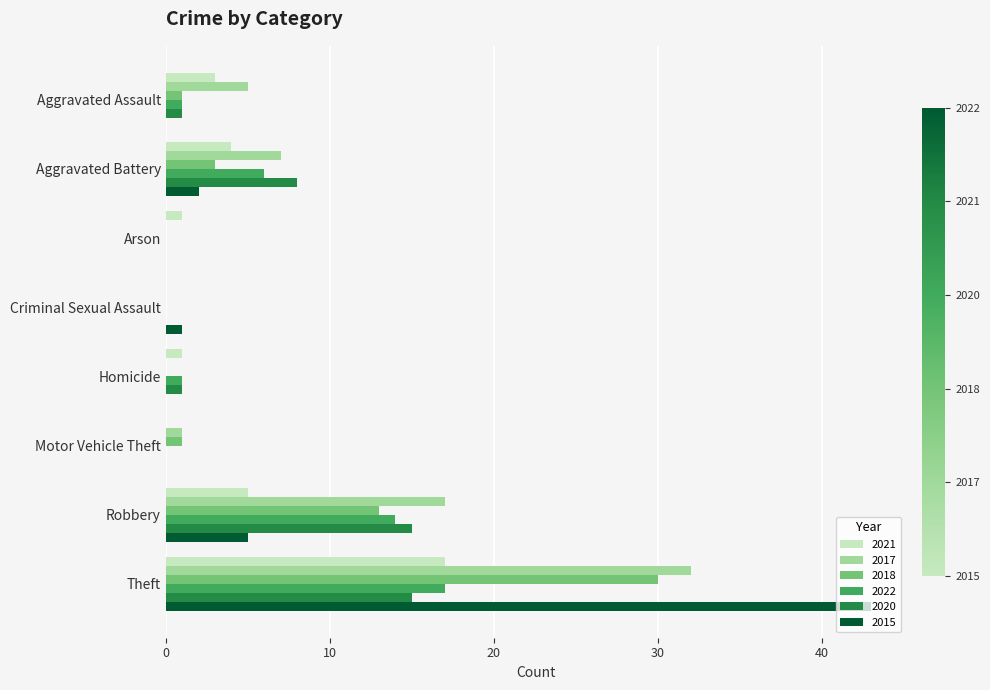

How many series are shown in this chart?

6